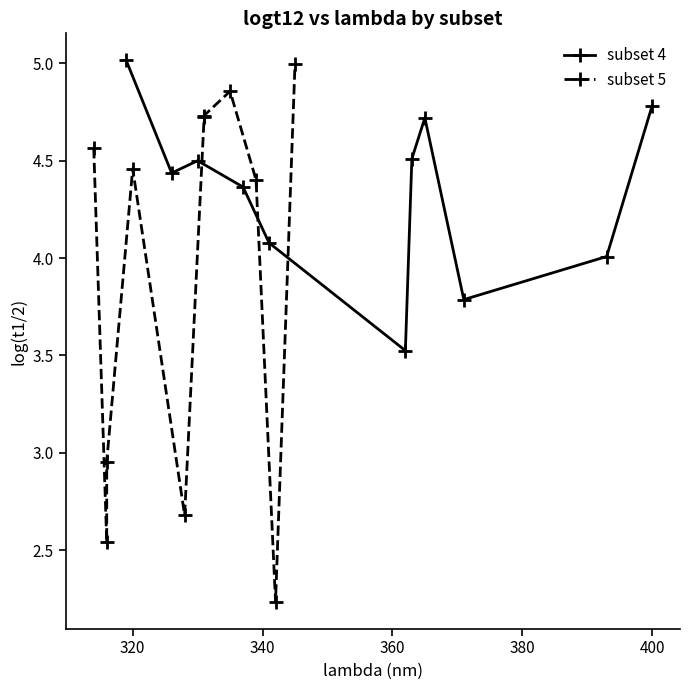

What is the minimum value shown in the chart?

2.2